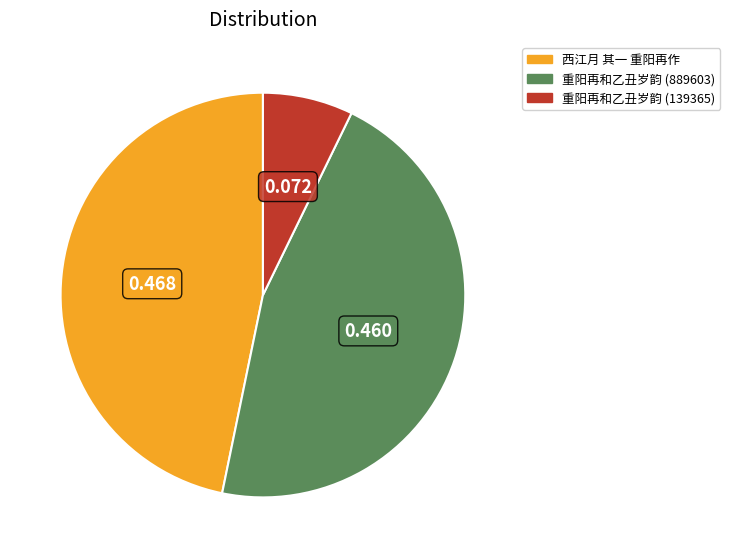

Does any single category account for the majority?

No